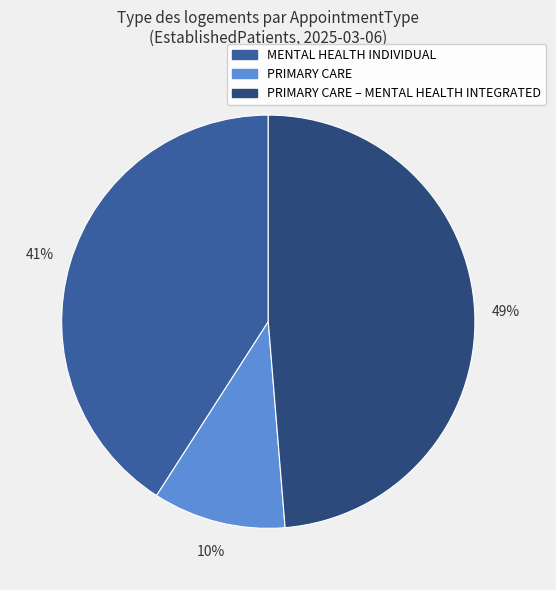

To the nearest percent, what is the average slice percentage?

33%